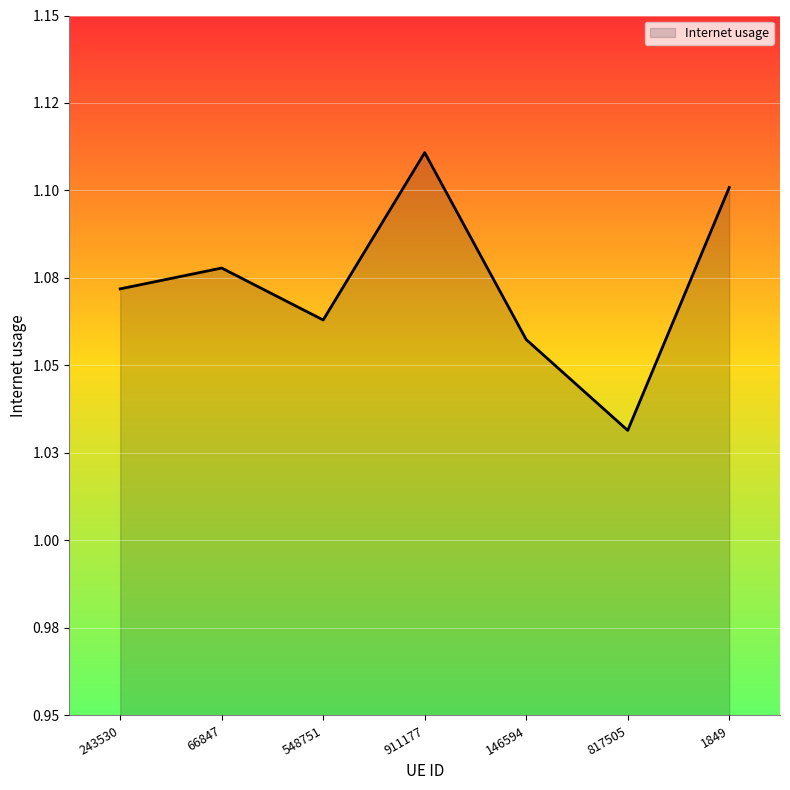

The chart shows a value of 1.1 at 1849. True or false?

True